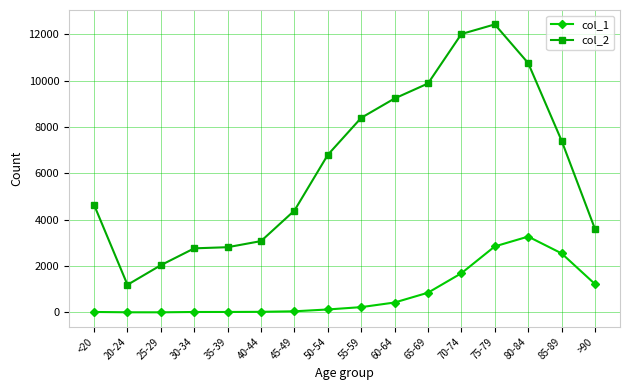

How many distinct data groups are displayed?

2